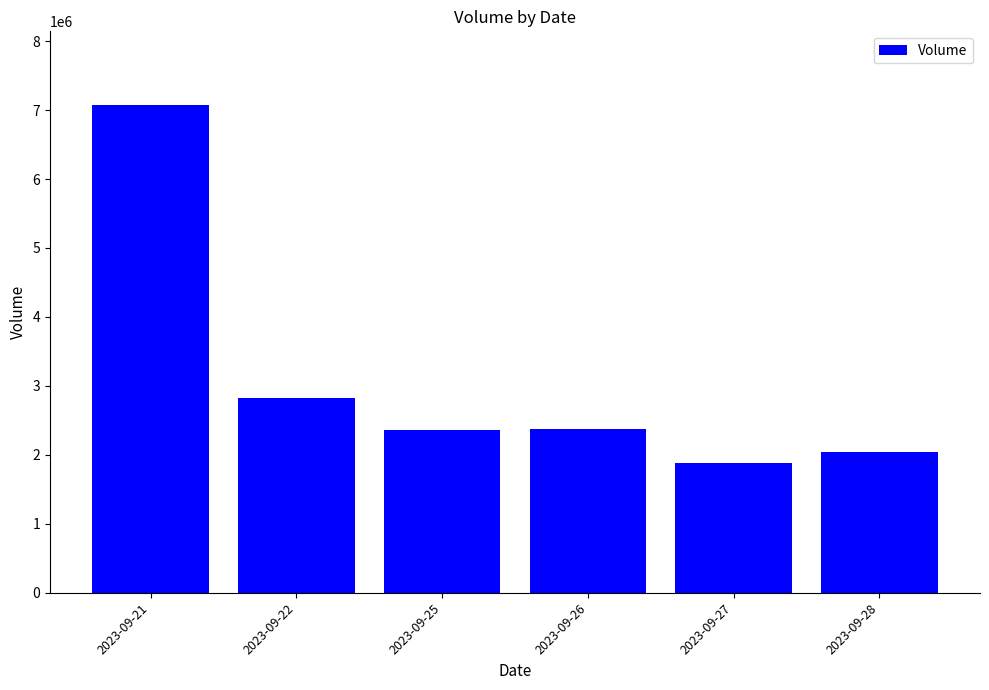

What is the approximate value at 2023-09-27, to the nearest 100?

1885800